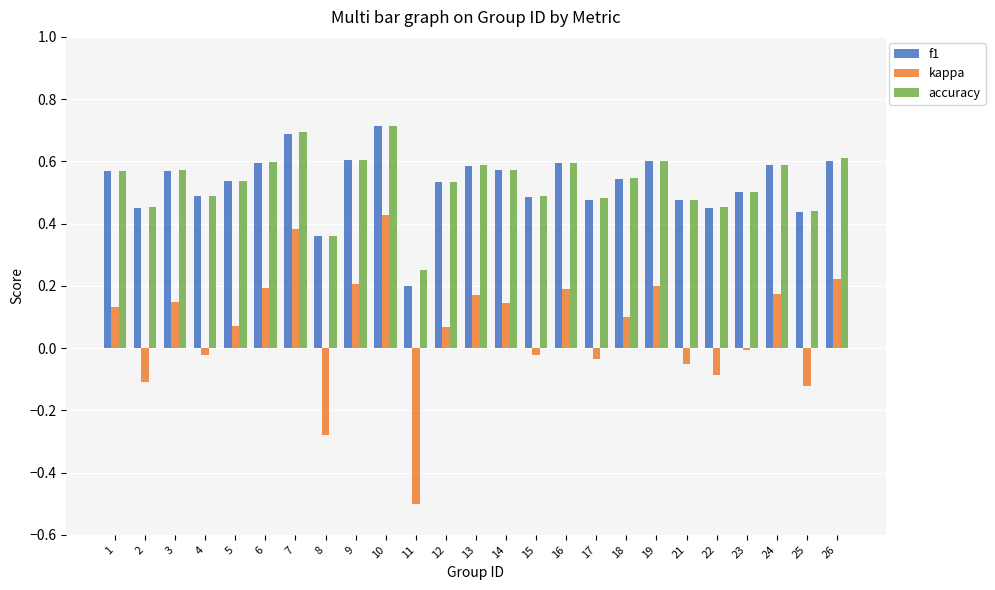

Between 1 and 8, which series saw the biggest shift?

kappa